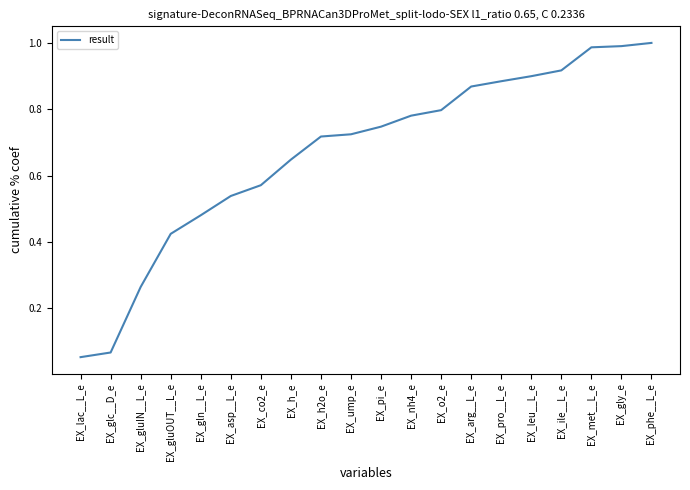

The chart shows a value of 0.1 at EX_gluIN__L_e. True or false?

False